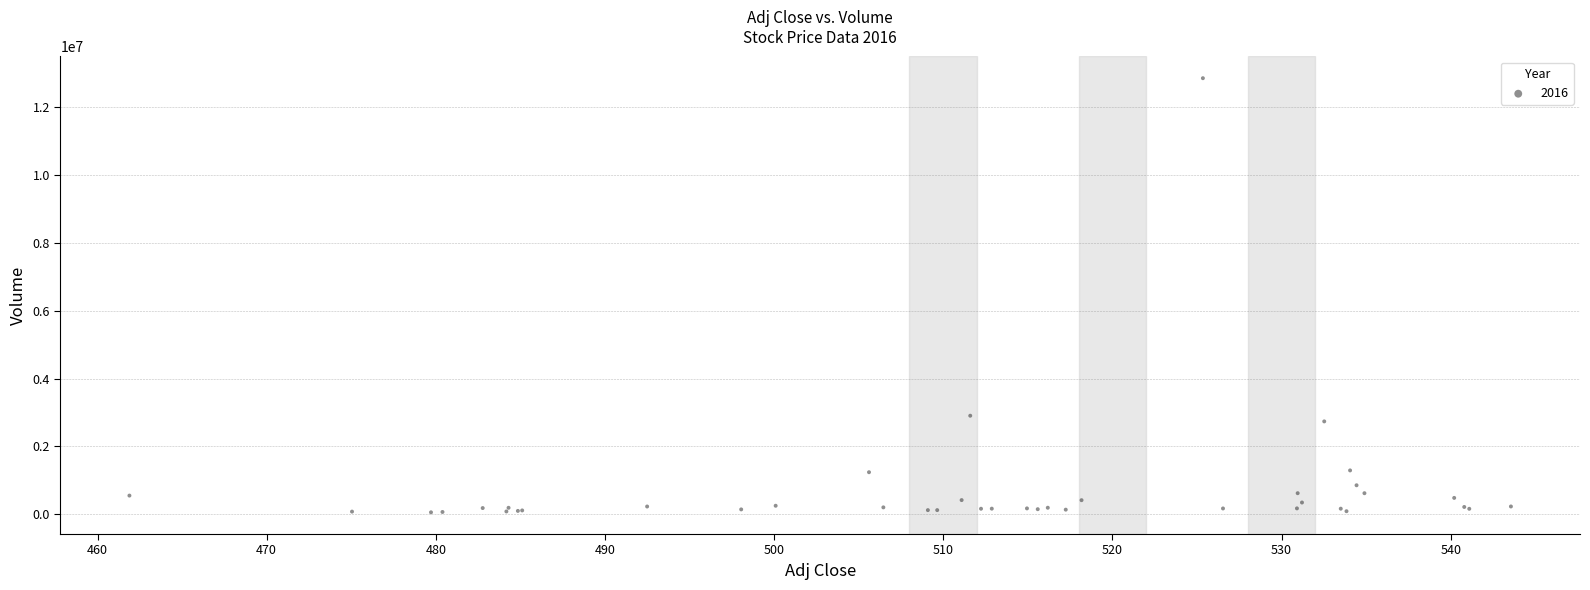

What Y value in the scatter plot is closest to 6455955?

2902129